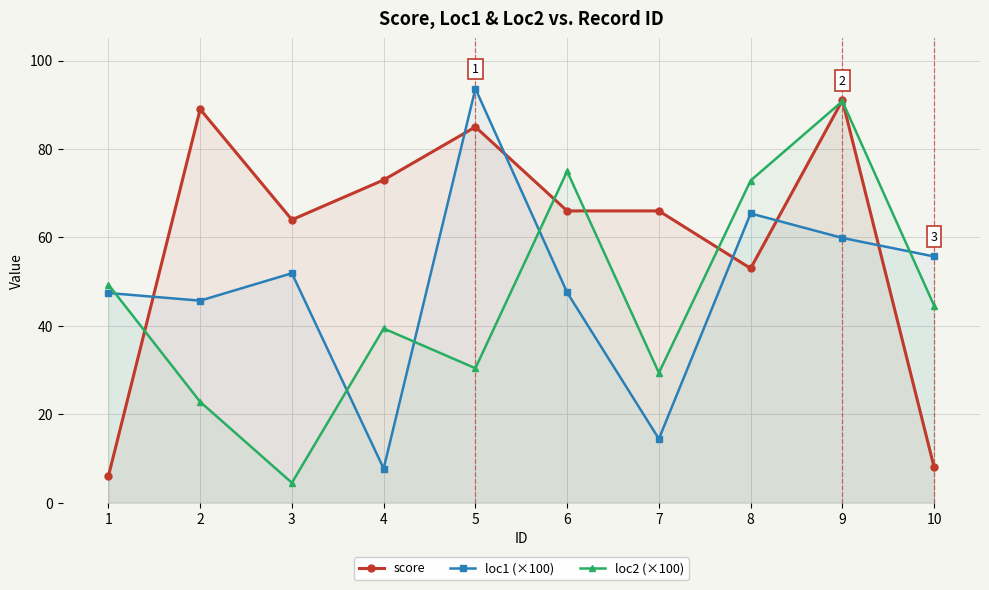

Which series has the largest total across all categories?

score